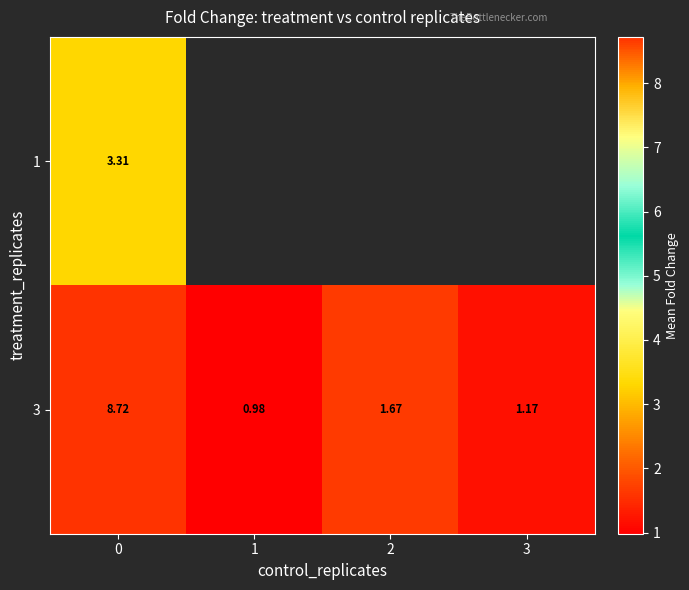

Read the 3 value at 2.

1.7